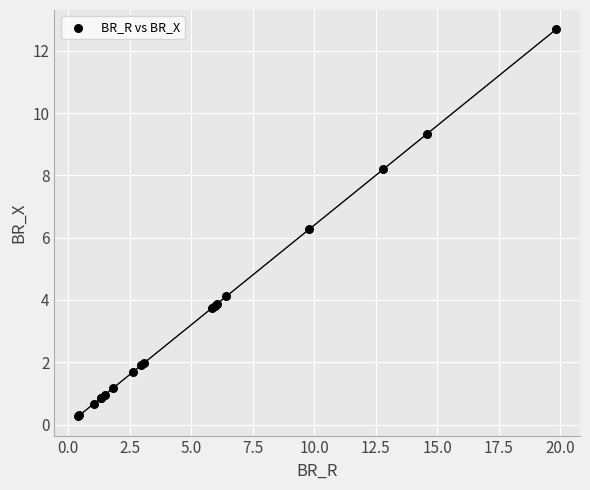

What Y value in the scatter plot is closest to 6?

6.3